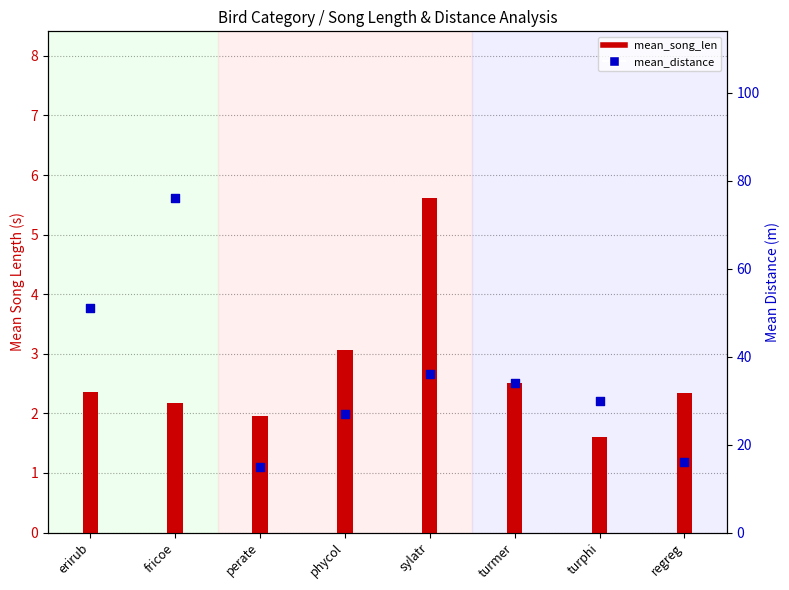

What is the total value across all series at turmer?

36.5